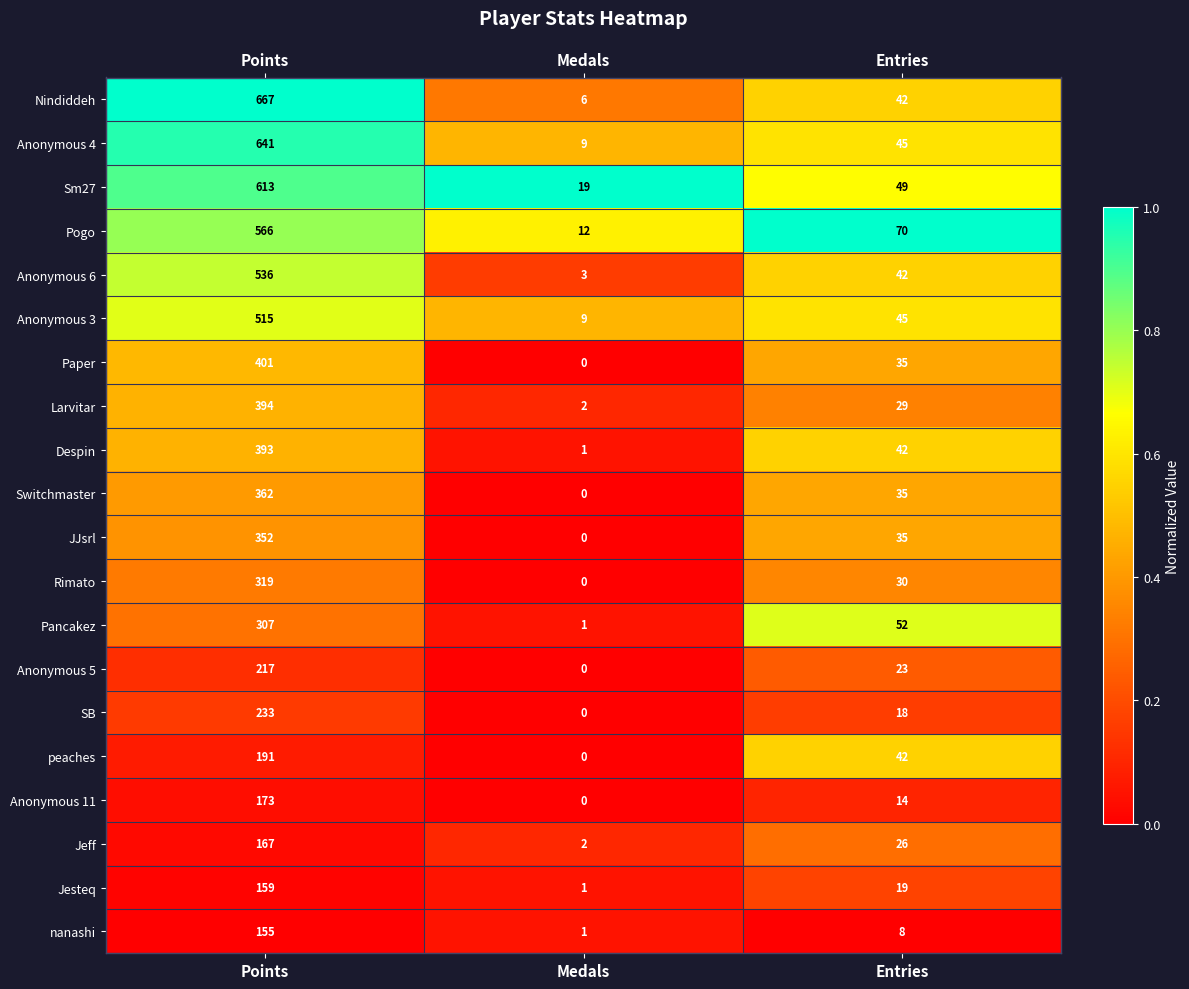

Count the Pogo values in the range 12 to 566.

3